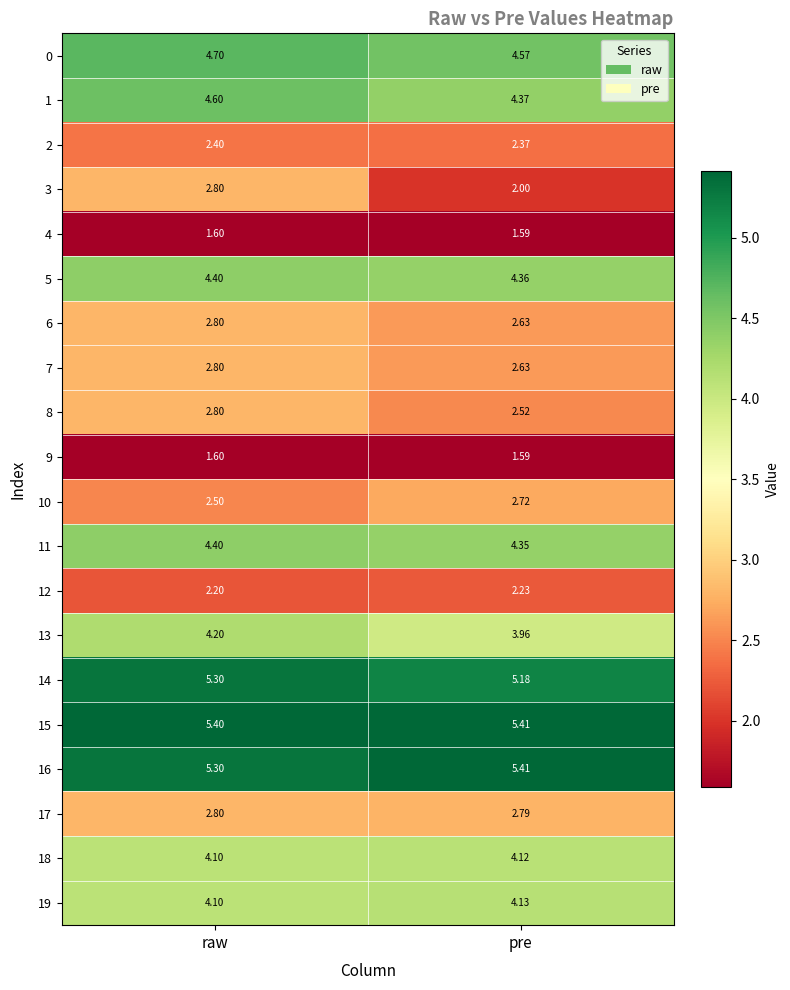

List the labels in order of 18 value, smallest first.

raw, pre